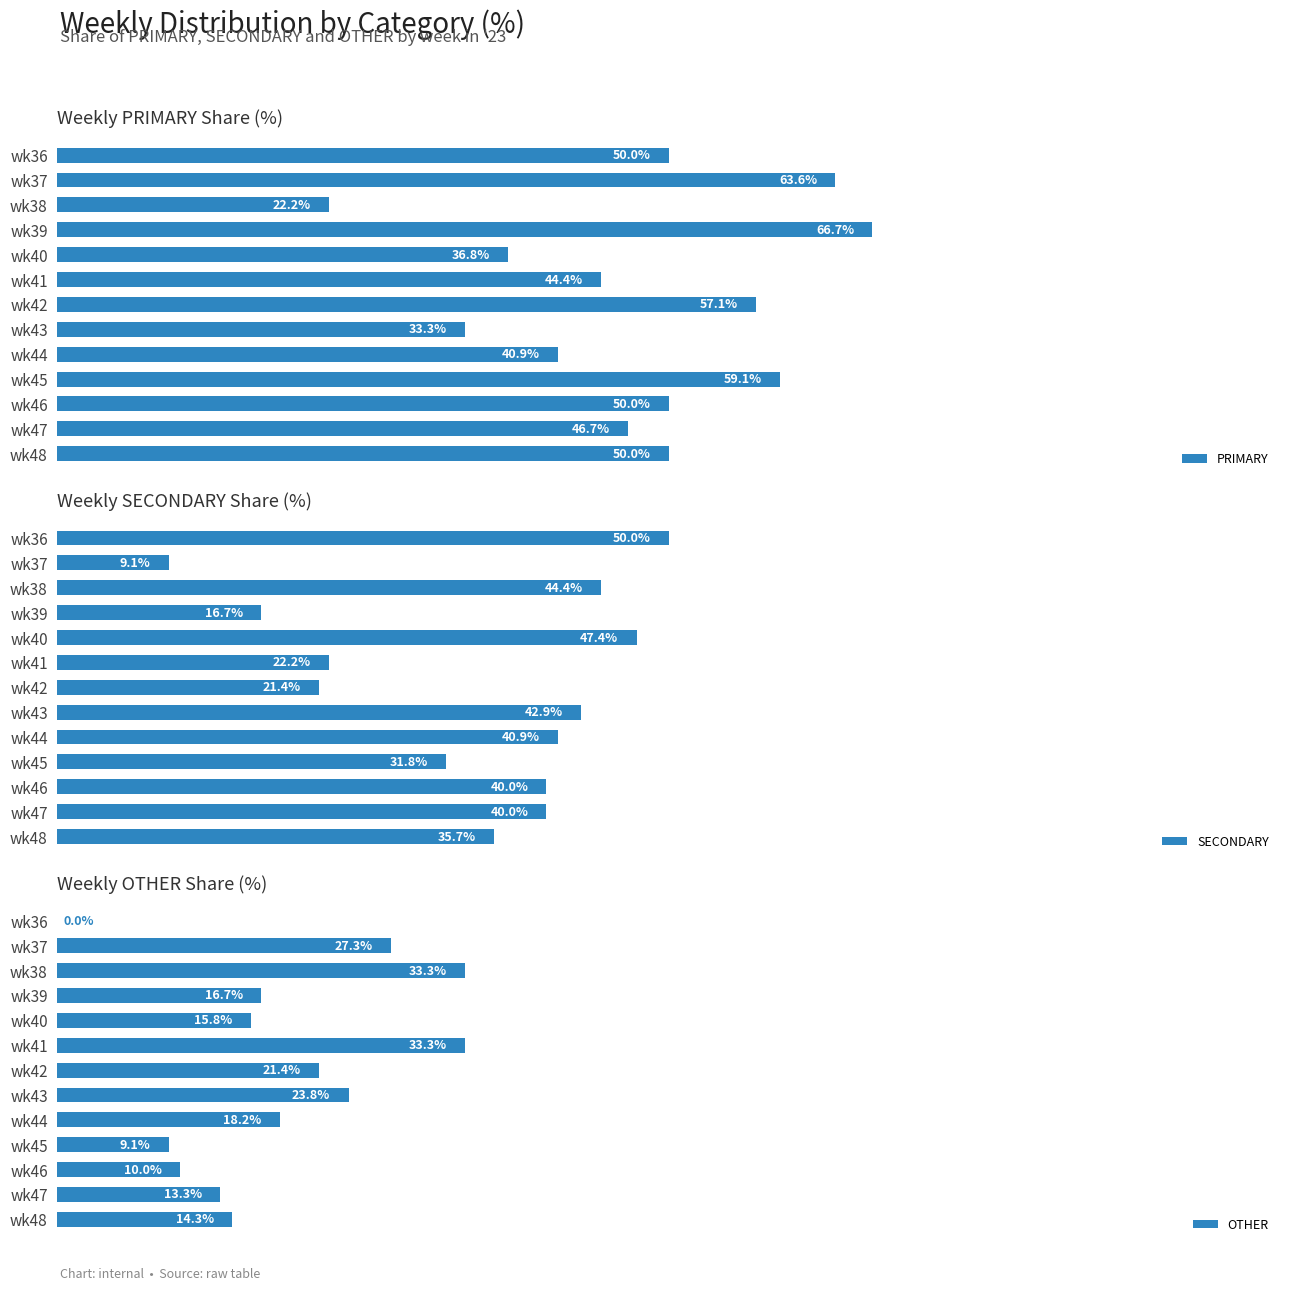

True or false: PRIMARY has a value of 70.6 at wk36.

False